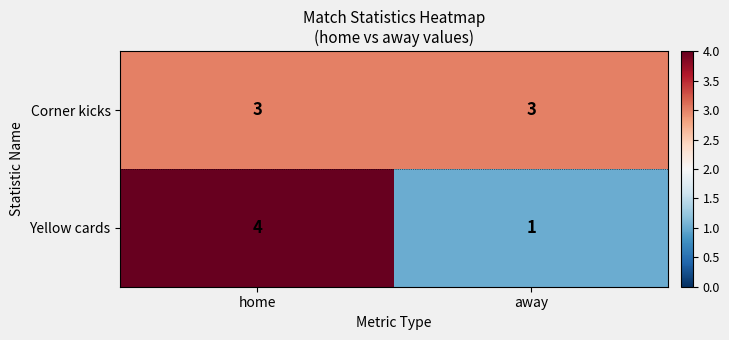

List the series in order of their peak value, highest first.

Yellow cards, Corner kicks